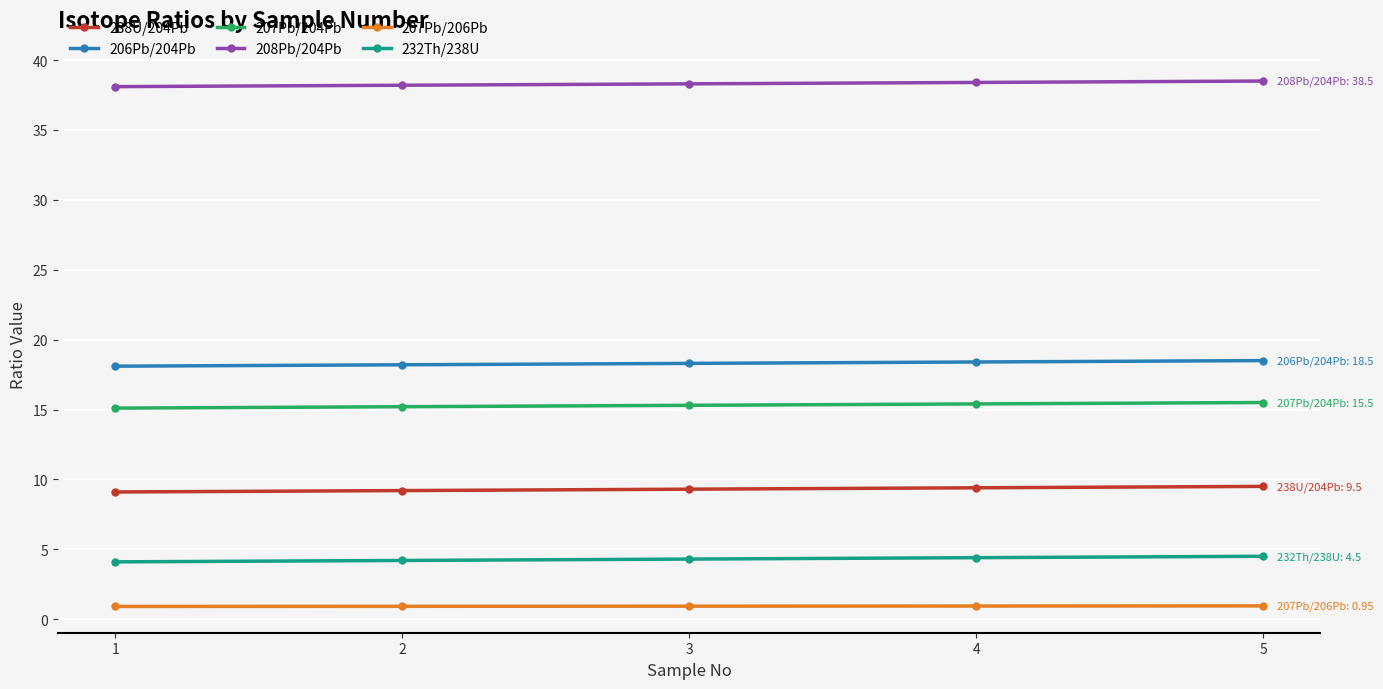

Rank the series by their maximum value, from highest to lowest.

208Pb/204Pb, 206Pb/204Pb, 207Pb/204Pb, 238U/204Pb, 232Th/238U, 207Pb/206Pb